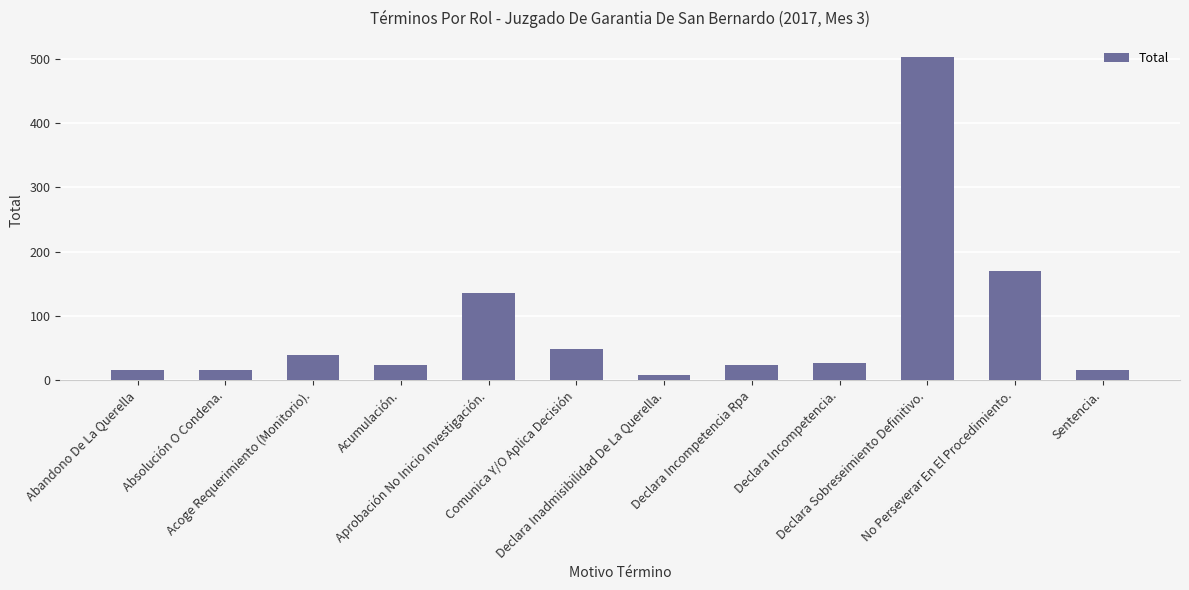

Between Absolución O Condena. and Declara Sobreseimiento Definitivo., which is larger?

Declara Sobreseimiento Definitivo.